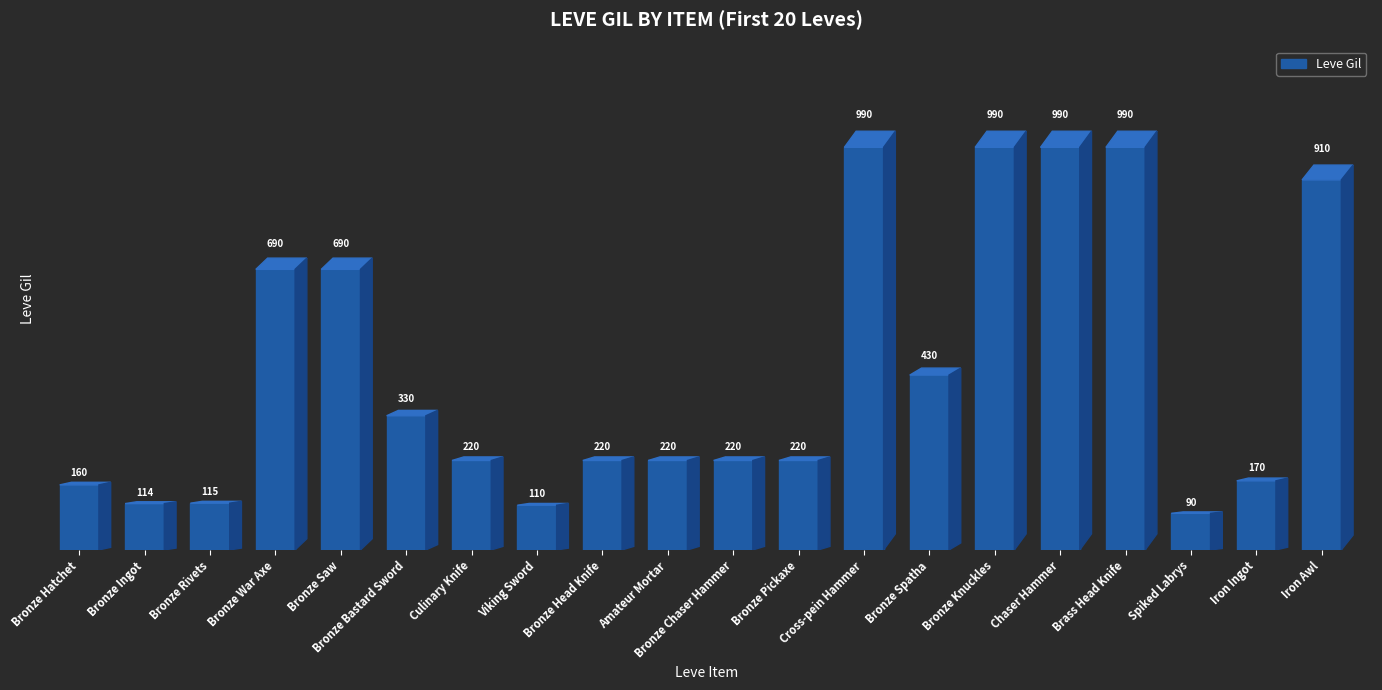

What is the difference between the values at Amateur Mortar and Bronze Spatha?

210